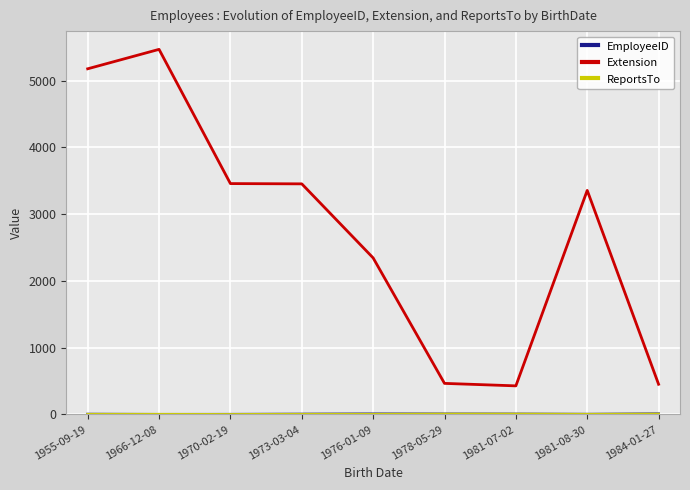

What is the difference between the highest and lowest values at 1984-01-27?

447